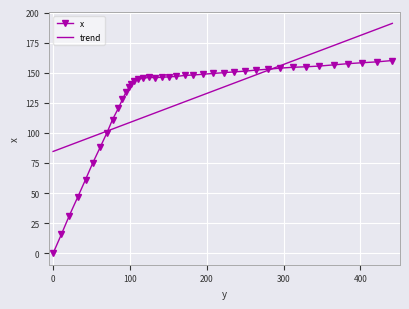

Count the number of categories in the chart.

40